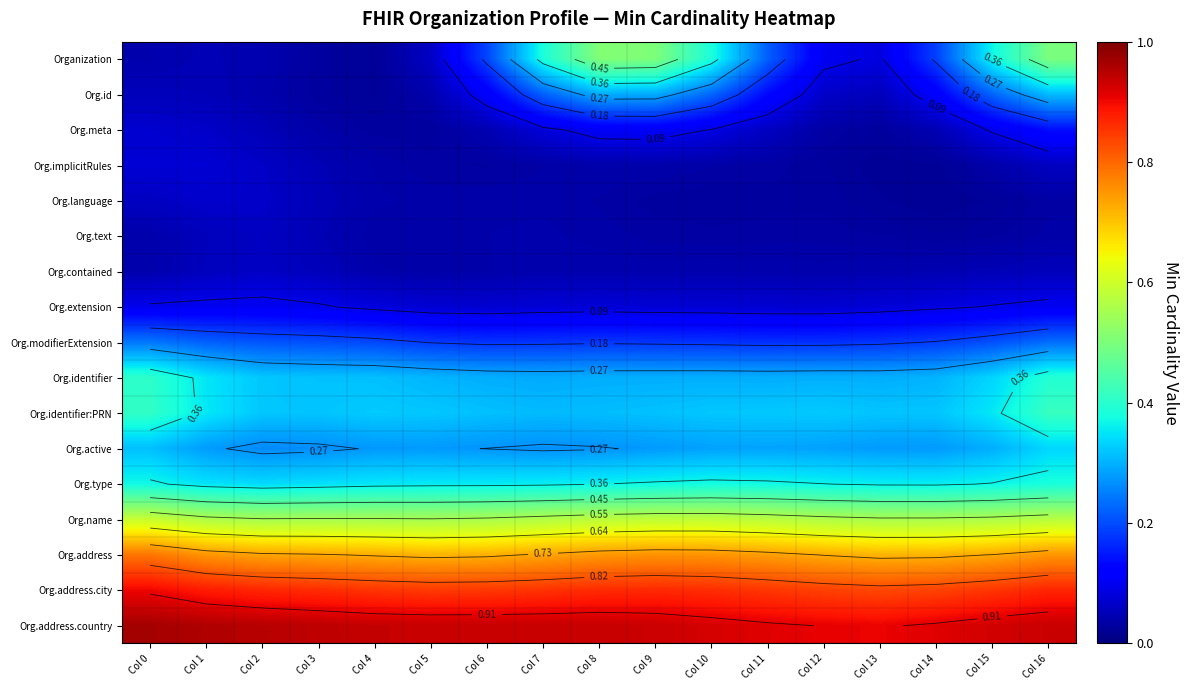

At which category is the sum across all series the highest?

Col 16